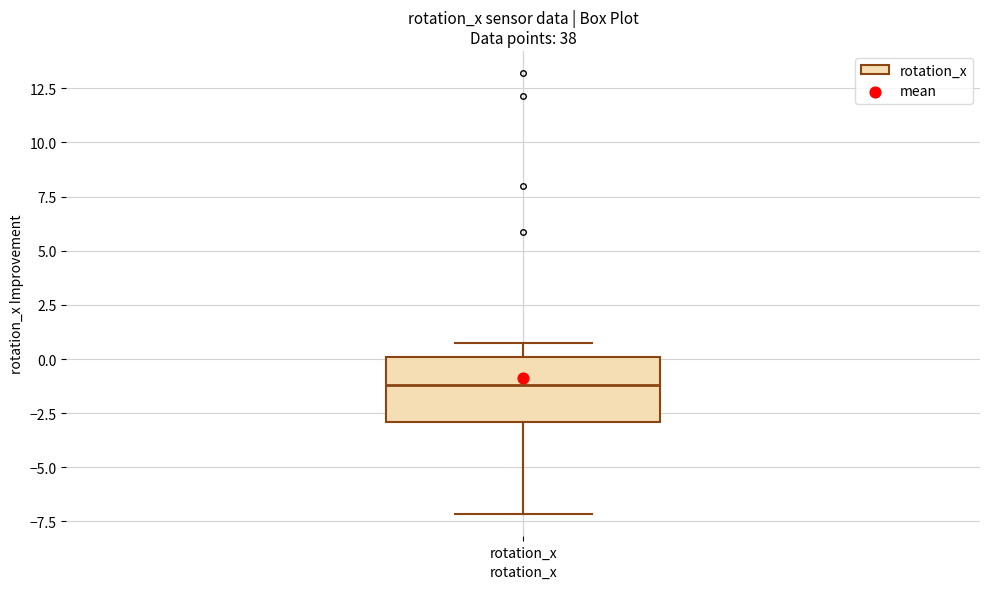

Read this box plot against the y-axis: the position of the median line, the range covered by the box, and the ends of both whiskers. The values are not printed on the chart, so give them approximately, as read against the axis.

median -1.0, box -3.0 to 0.0, whiskers -7.0 to 0.5